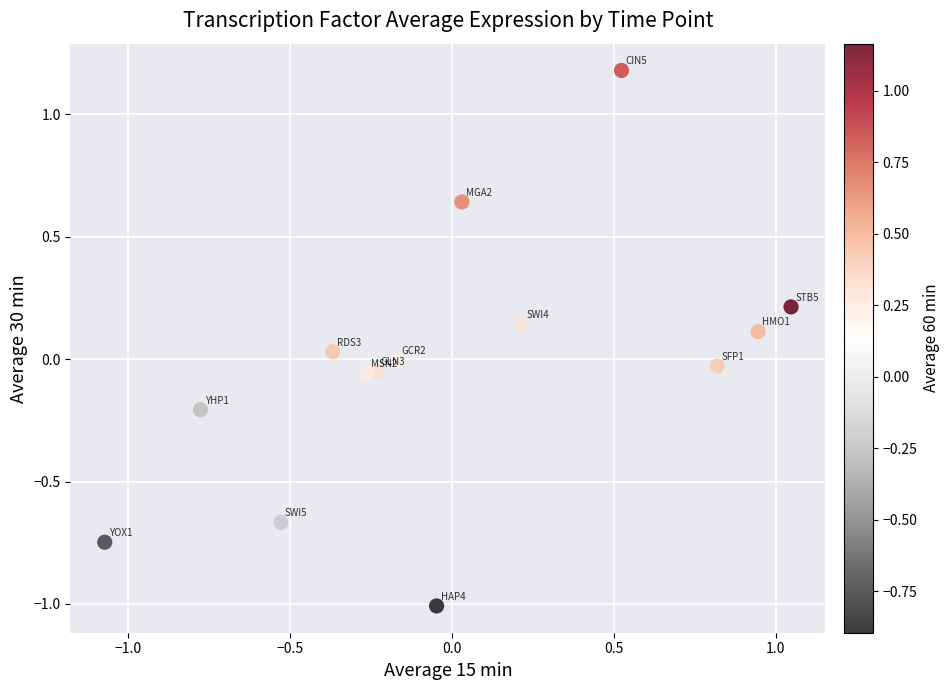

What is the range of Y values (max minus min)?

2.2